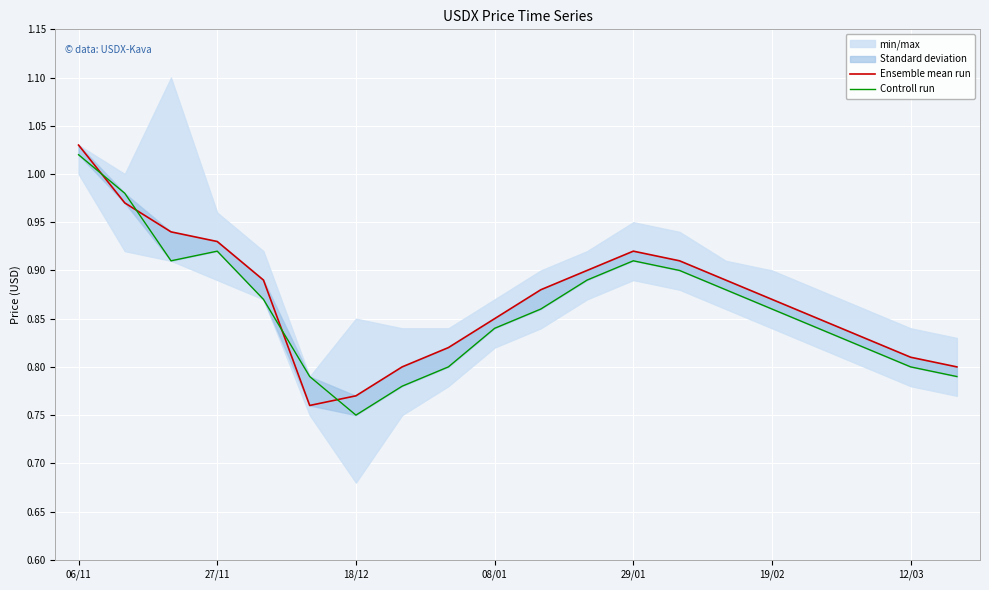

Between which two adjacent categories do Ensemble mean run and Controll run first intersect?

06/11 and 27/11